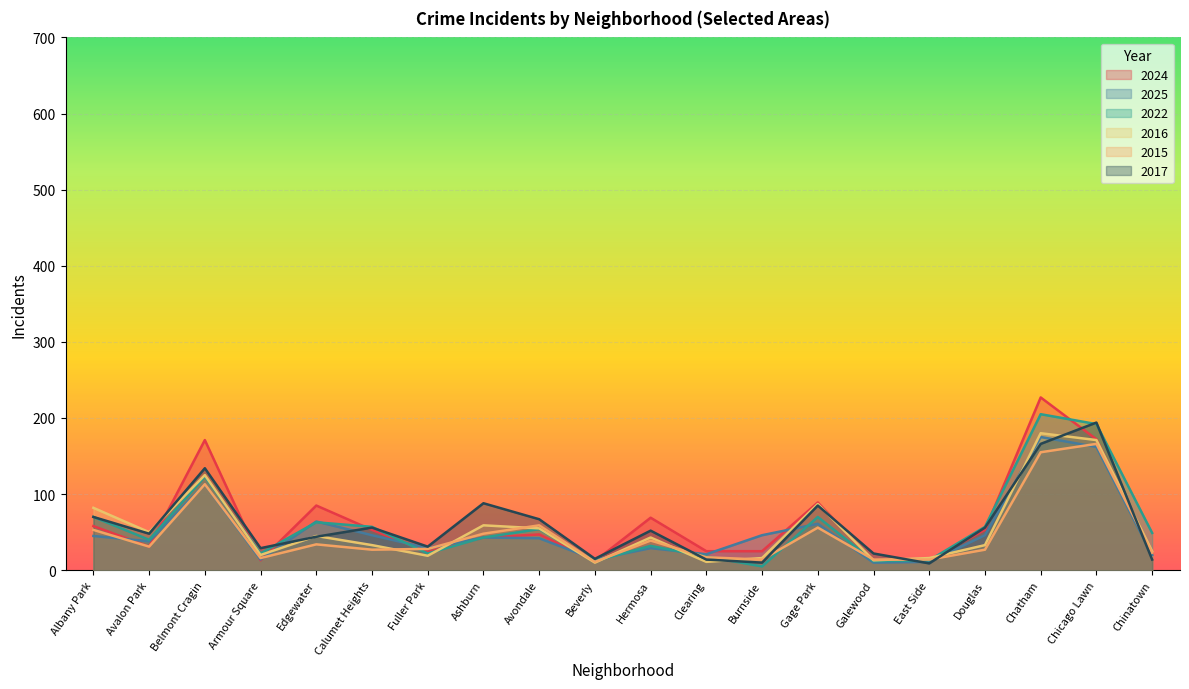

Between which two adjacent categories do 2017 and 2016 first intersect?

Avalon Park and Belmont Cragin